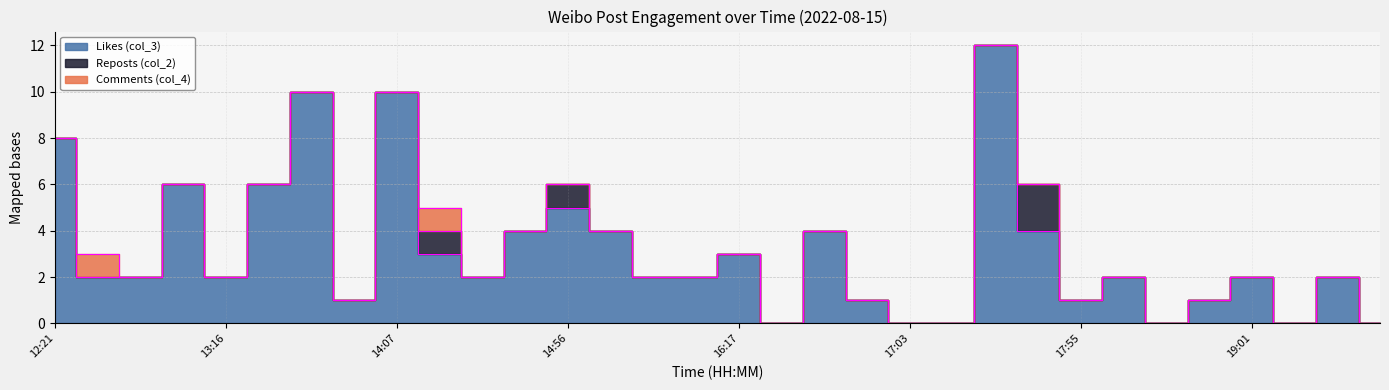

How many lines are shown in the chart?

3